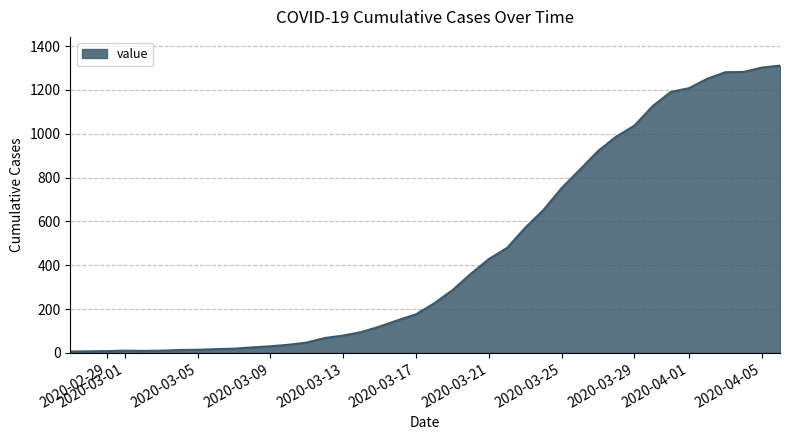

What is the difference between the maximum and minimum values?

1305